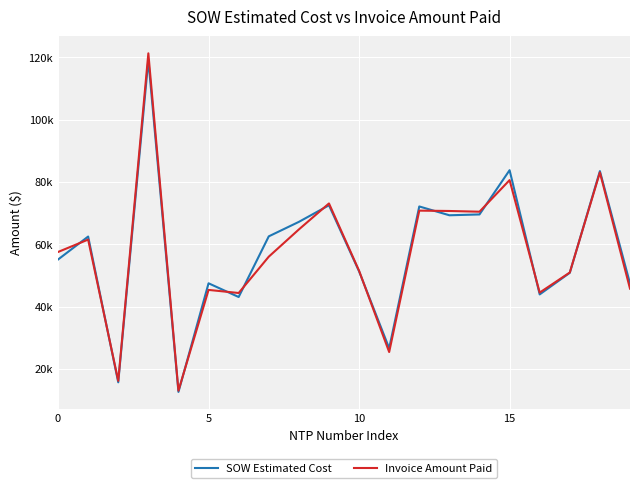

True or false: Invoice Amount Paid and SOW Estimated Cost intersect in this chart.

True